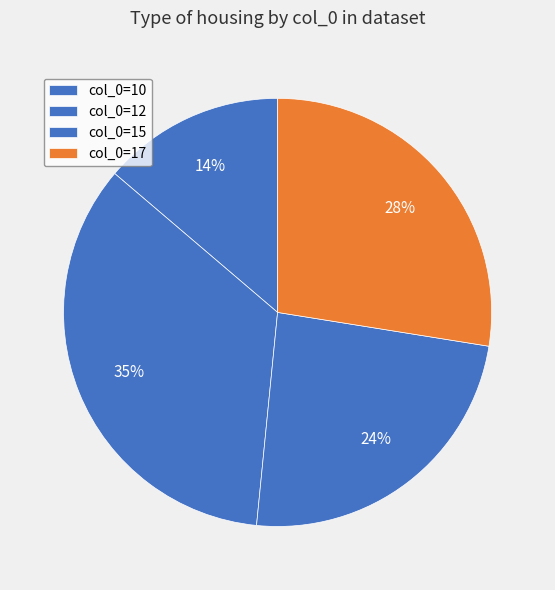

How many segments does this pie chart have?

4